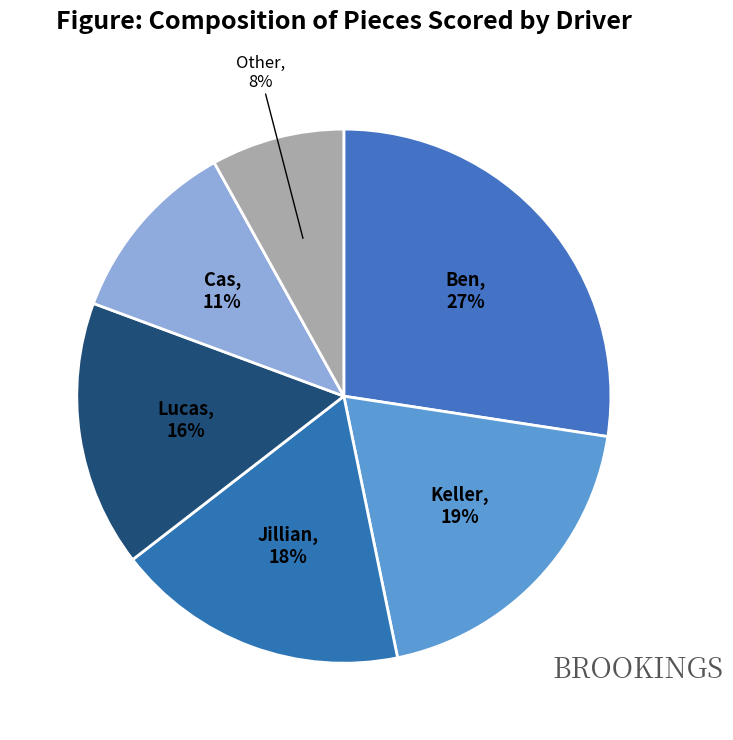

Count the number of slices in the pie.

6